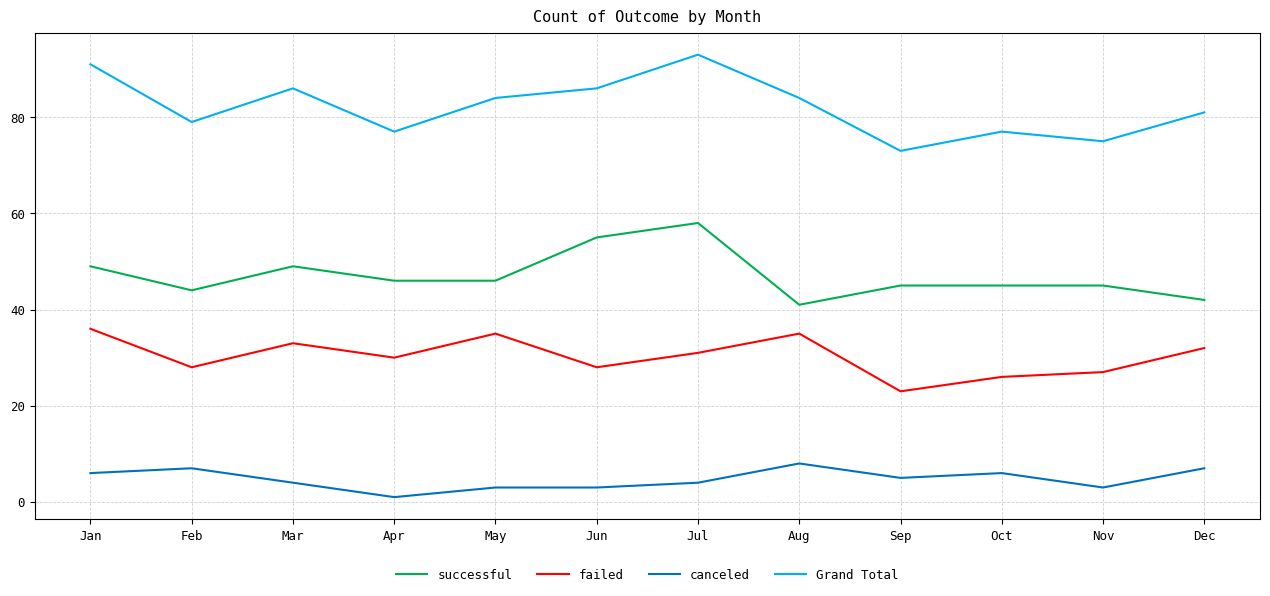

True or false: failed and Grand Total cross at least once.

False